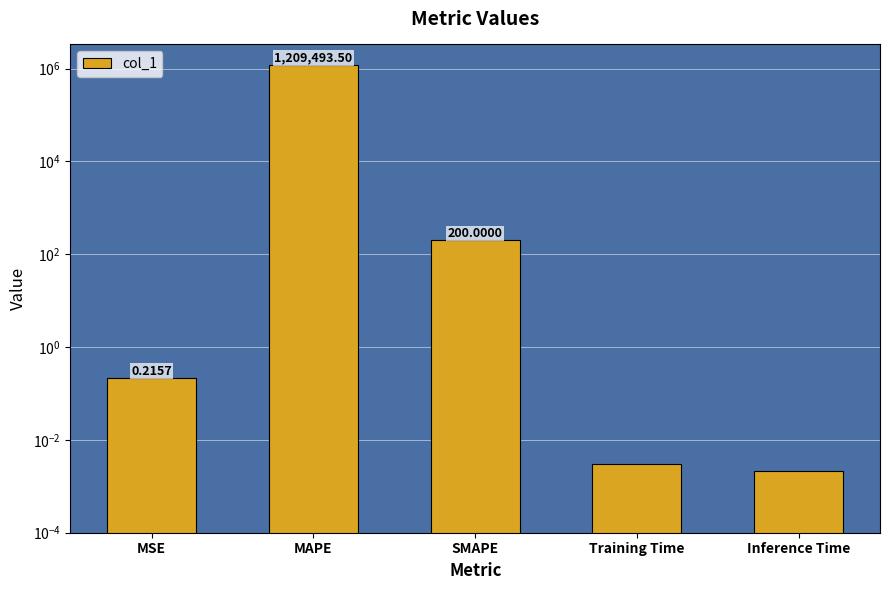

What is the sum of the values at MAPE and SMAPE?

1209693.5